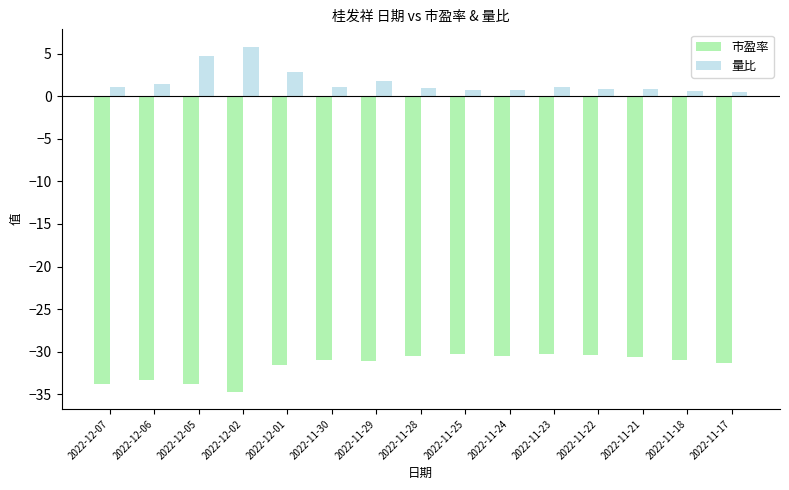

What is the total value across all series at 2022-12-02?

-28.9